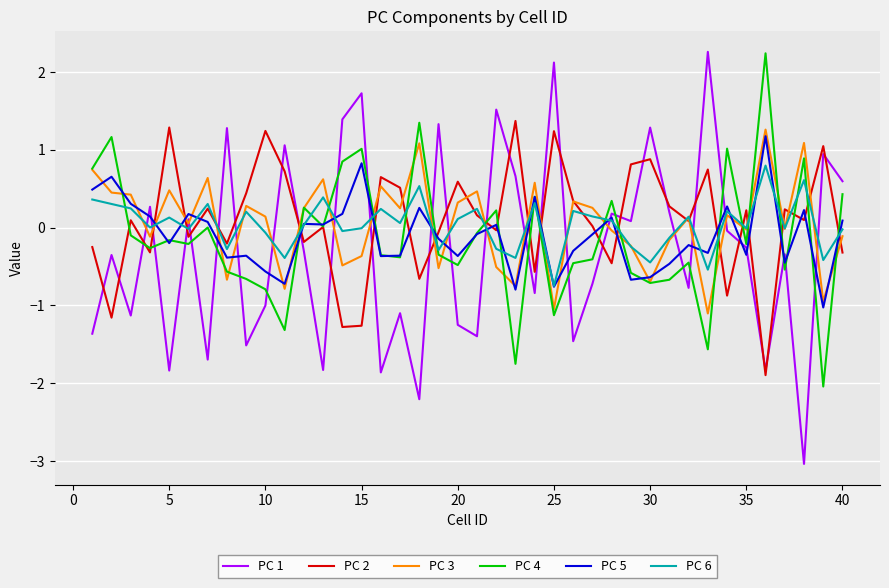

What is the lowest value of the PC 5 series?

-1.0